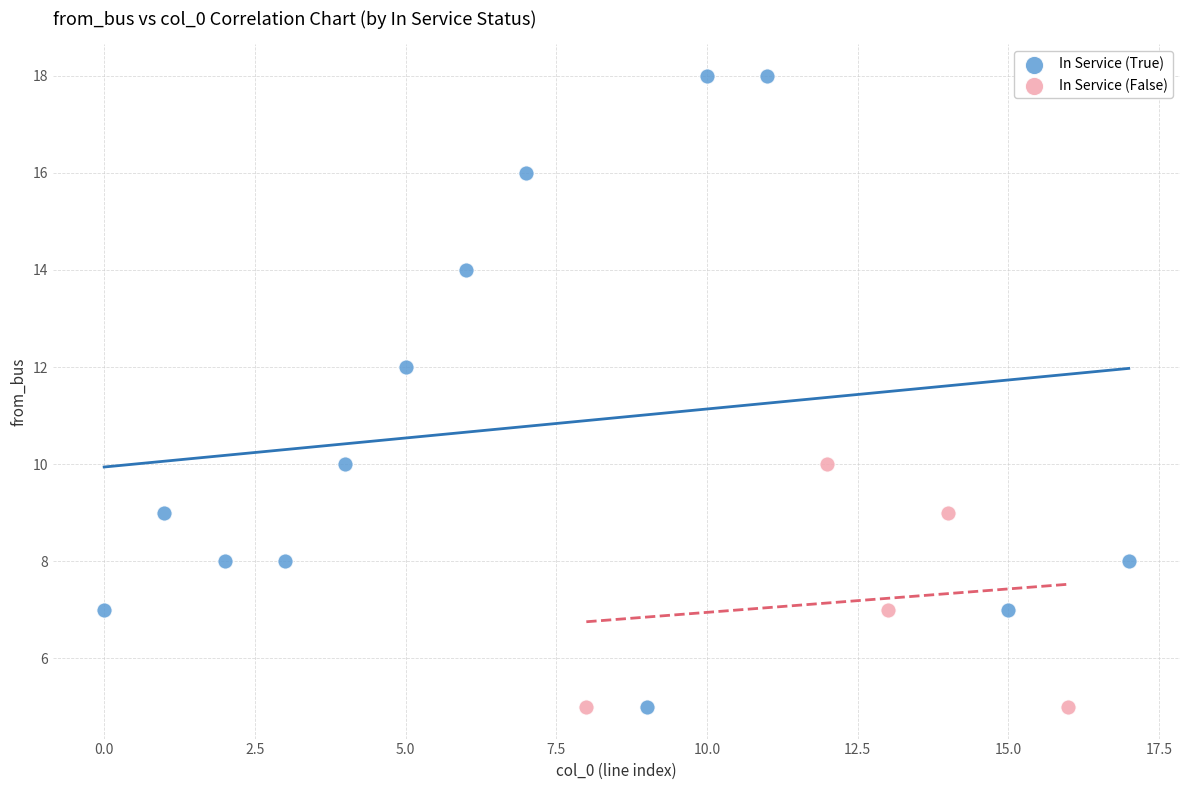

Which series has the widest spread of Y values?

In Service (True)